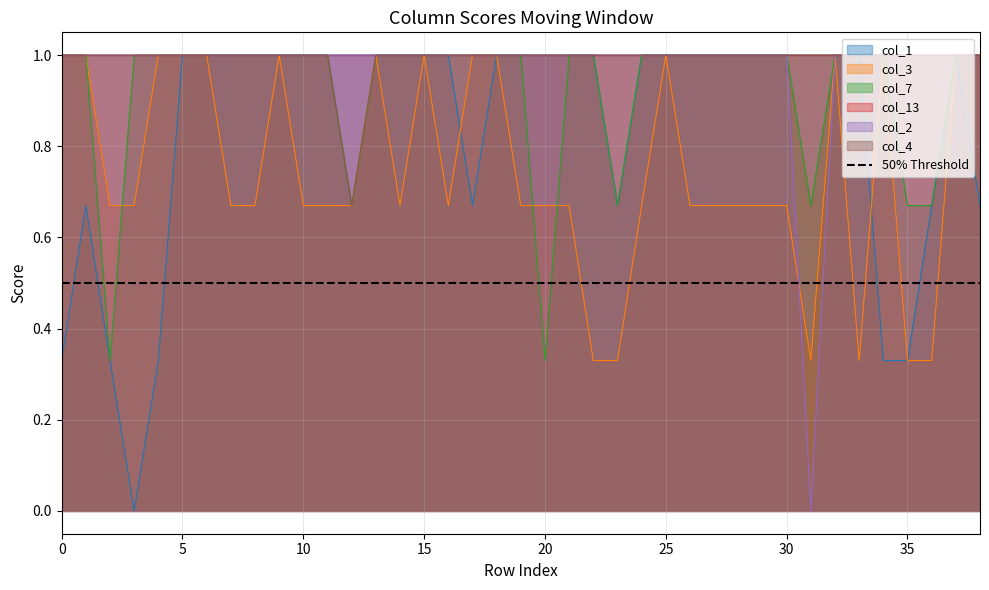

What is the maximum value for col_1?

1.0